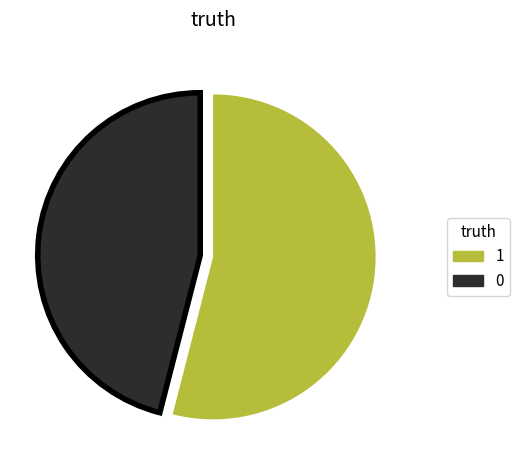

Do 1 and 0 together represent more than half of the pie?

Yes